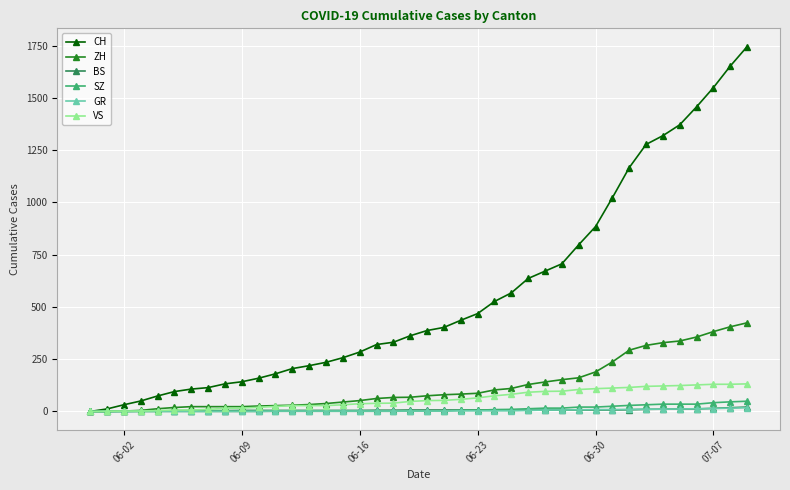

Which series has the largest total across all categories?

CH